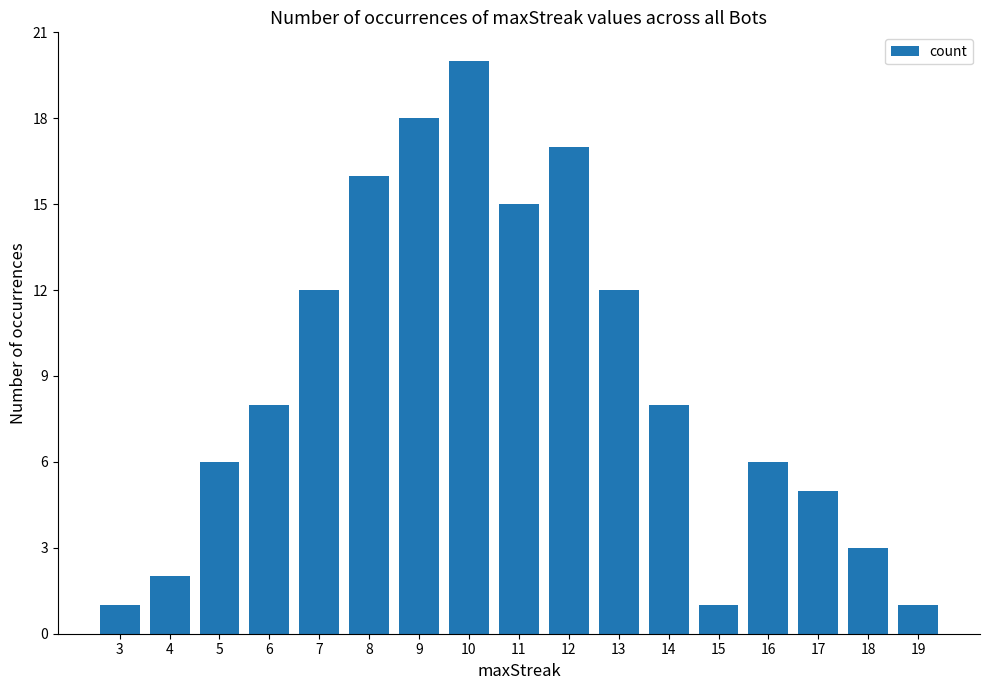

Which category has the highest value across all series?

10